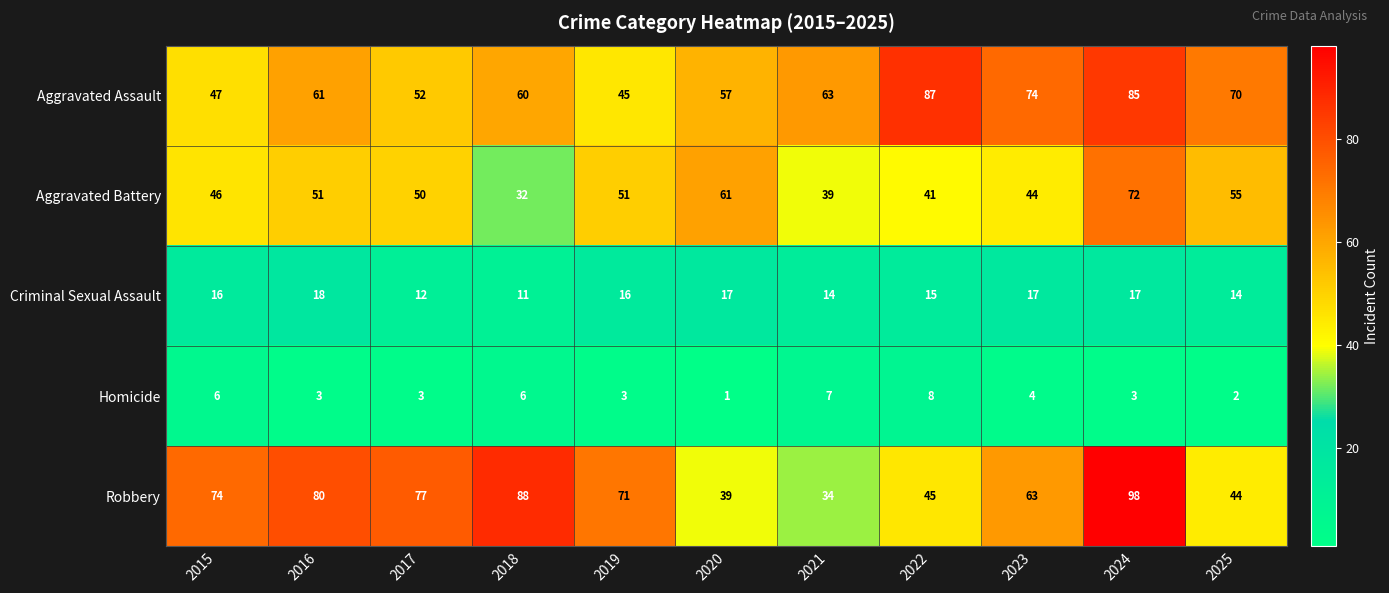

True or false: Criminal Sexual Assault has a value of 23 at 2022.

False